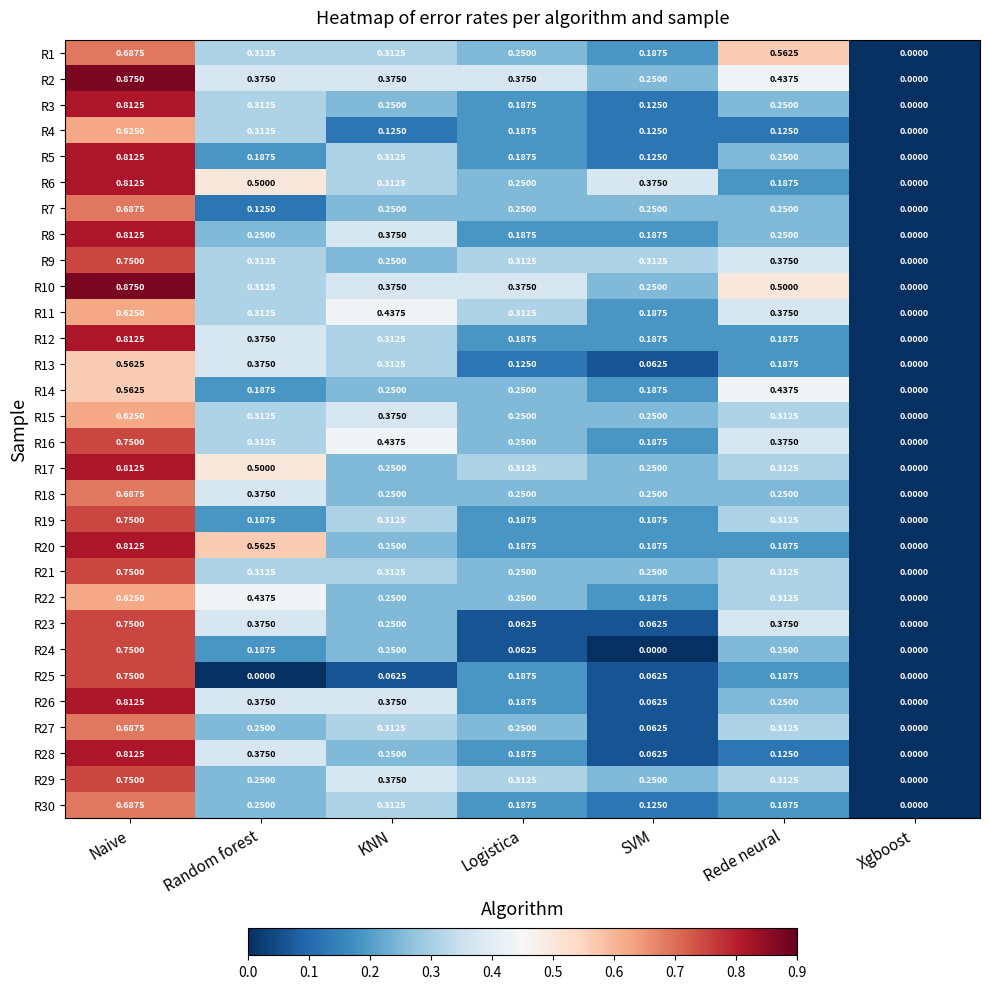

At which label is R15 closest to 0?

Xgboost